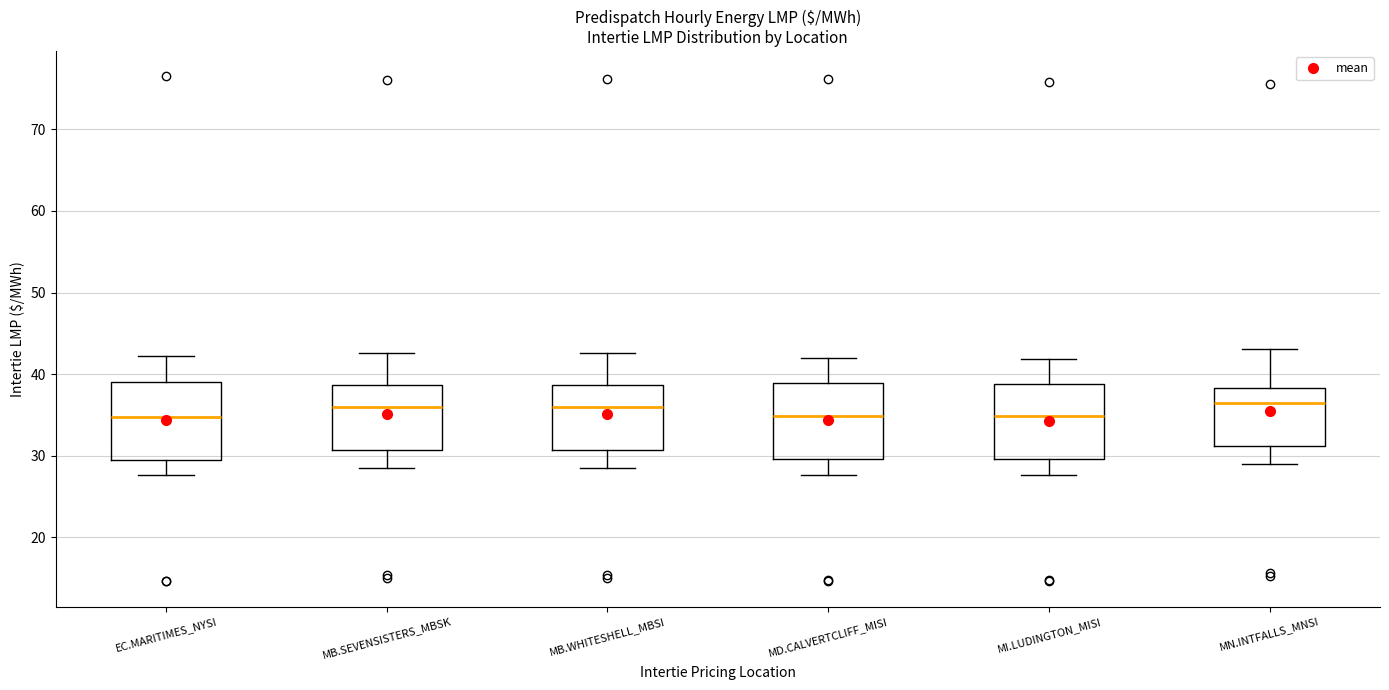

Reading left to right, transcribe this box plot: for each box, give where its median line is, the range the box spans, and where its two whiskers end, as read against the y-axis. The values are not printed on the chart, so give them approximately, as read against the axis.

EC.MARITIMES_NYSI: median 35, box 29 to 39, whiskers 28 to 42
MB.SEVENSISTERS_MBSK: median 36, box 31 to 39, whiskers 29 to 43
MB.WHITESHELL_MBSI: median 36, box 31 to 39, whiskers 29 to 43
MD.CALVERTCLIFF_MISI: median 35, box 30 to 39, whiskers 28 to 42
MI.LUDINGTON_MISI: median 35, box 30 to 39, whiskers 28 to 42
MN.INTFALLS_MNSI: median 37, box 31 to 38, whiskers 29 to 43